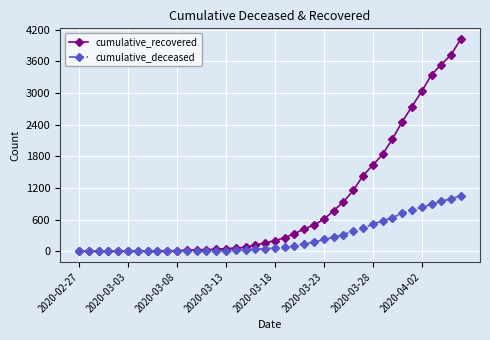

What is the greatest value displayed?

4027